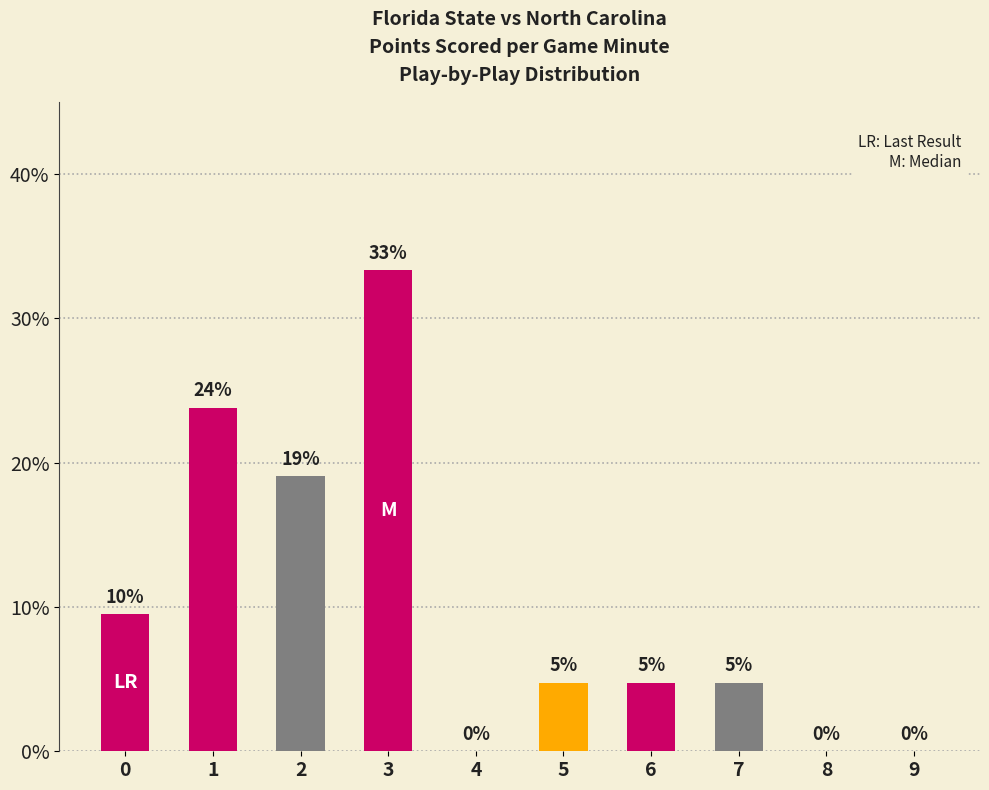

Reading left to right, extract all data points from this chart.

0.1	0.2	0.2	0.3	0.0	0.0	0.0	0.0	0.0	0.0